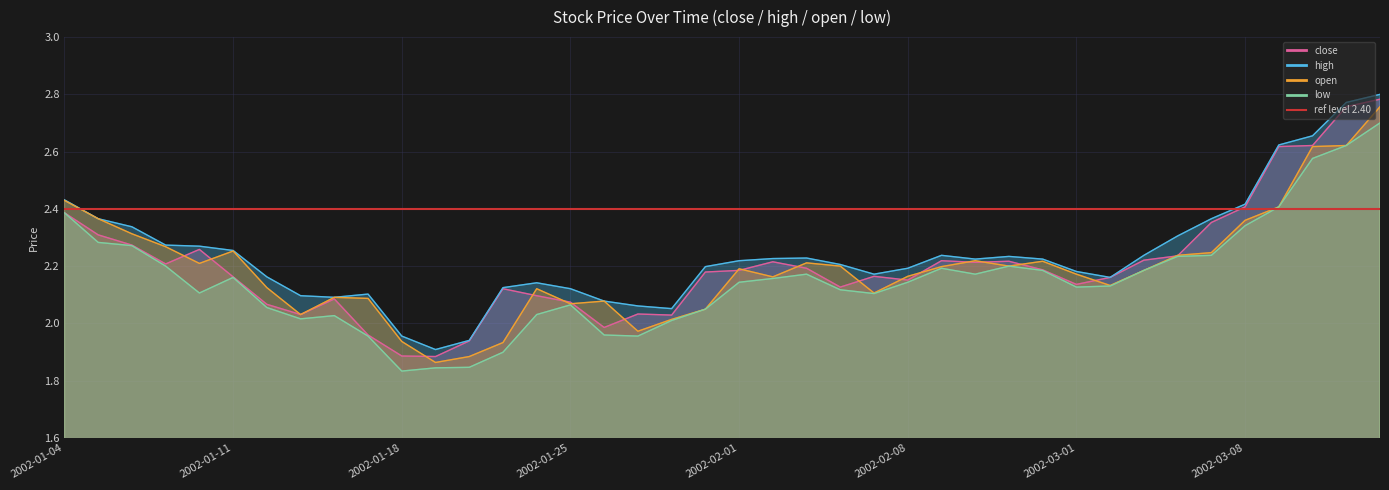

How many distinct data groups are displayed?

4